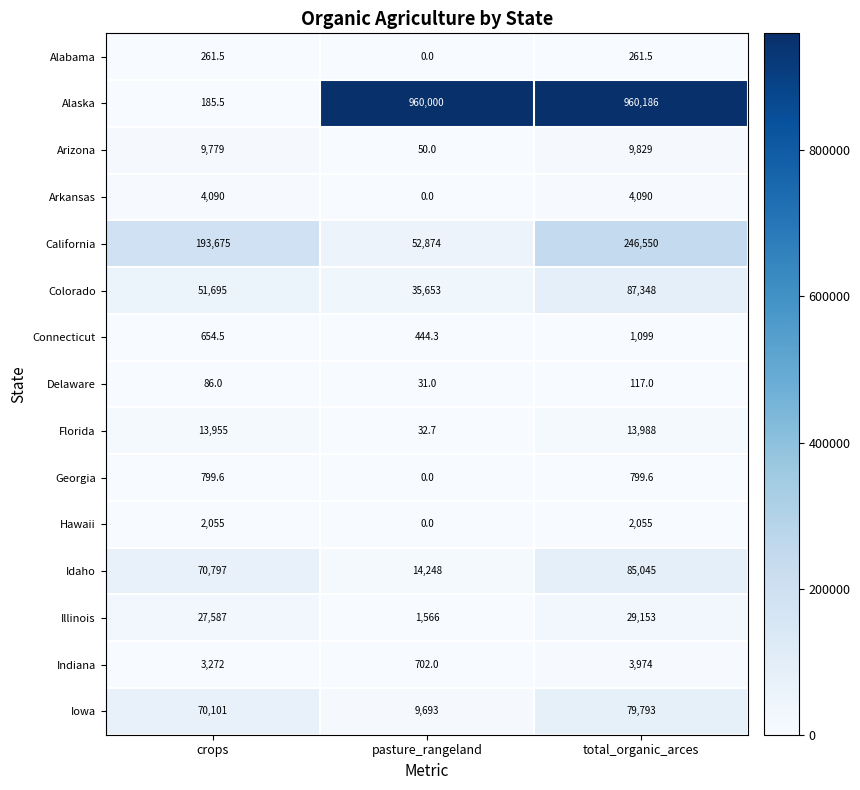

What is the spread (max minus min) of values at crops?

193589.0